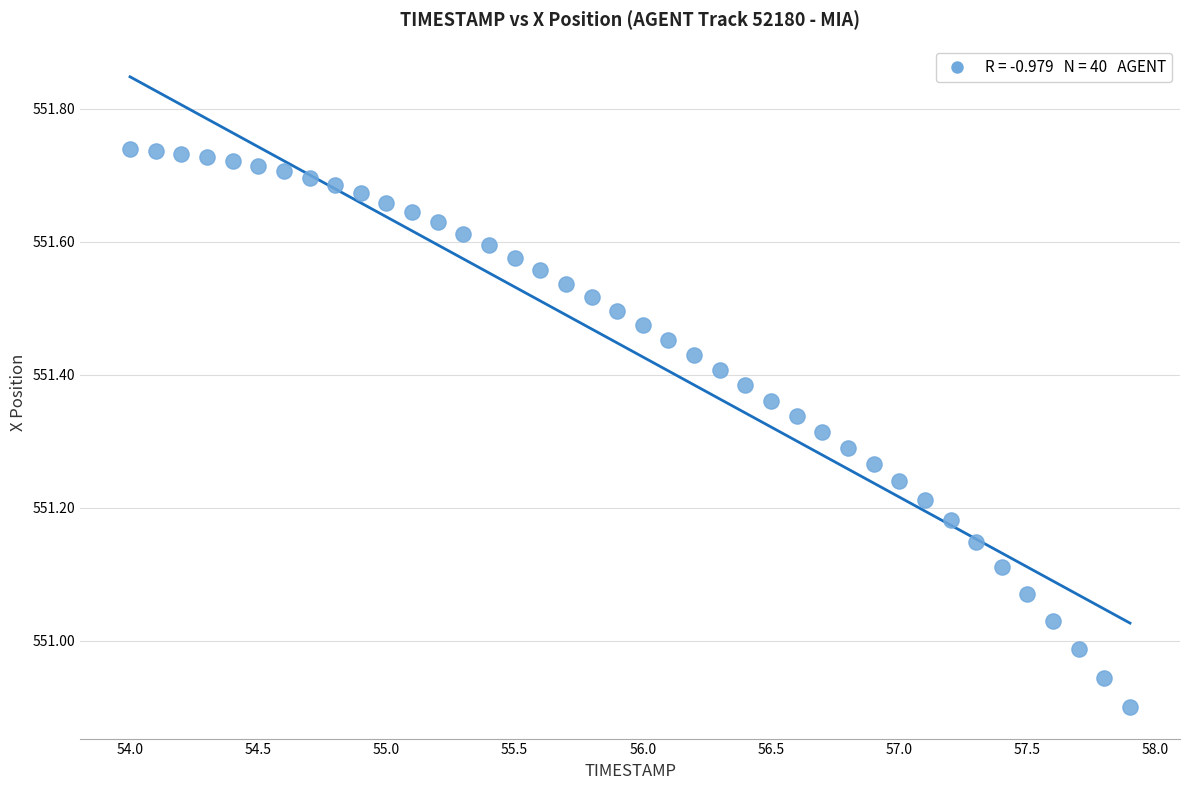

What is the range of Y values (max minus min)?

0.8